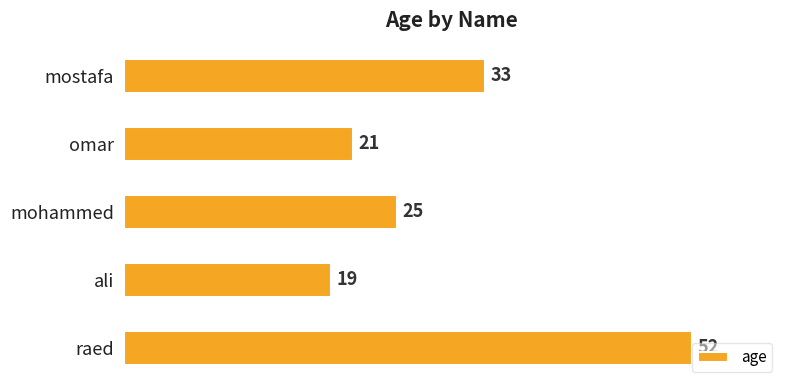

At which label is the value closest to 35?

mostafa